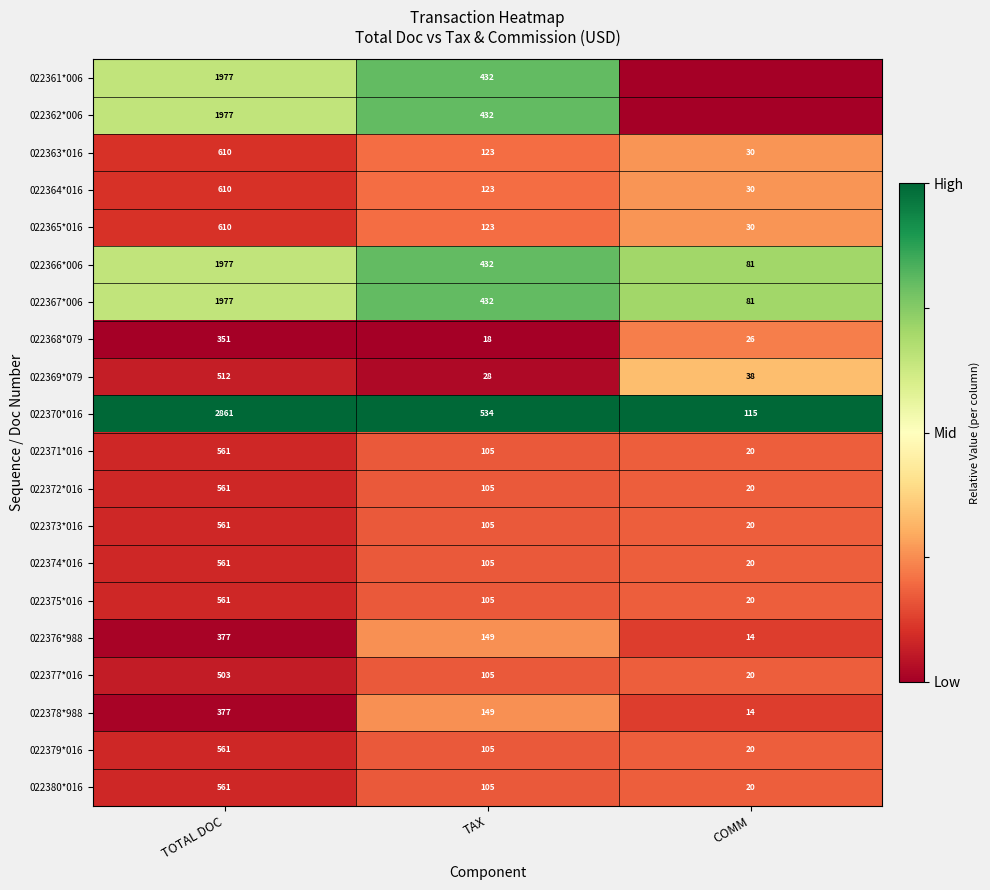

Is the value of 022380*016 at COMM greater than the value of 022376*988 at TAX?

No